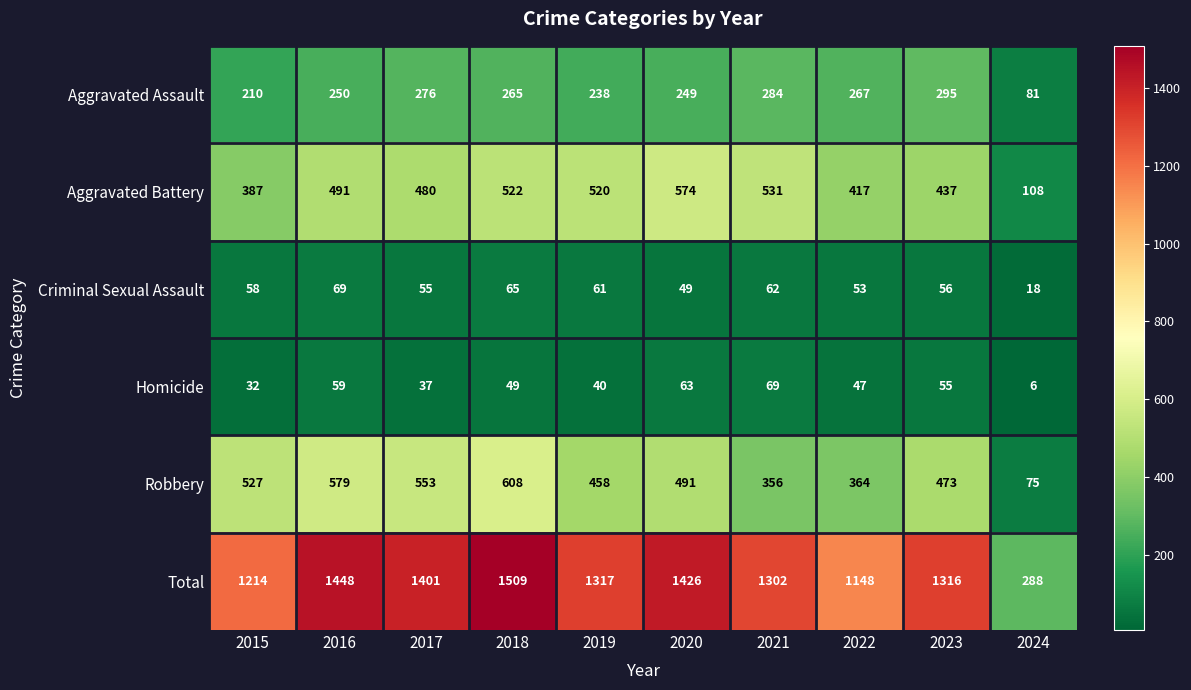

At which category is the sum across all series the highest?

2018